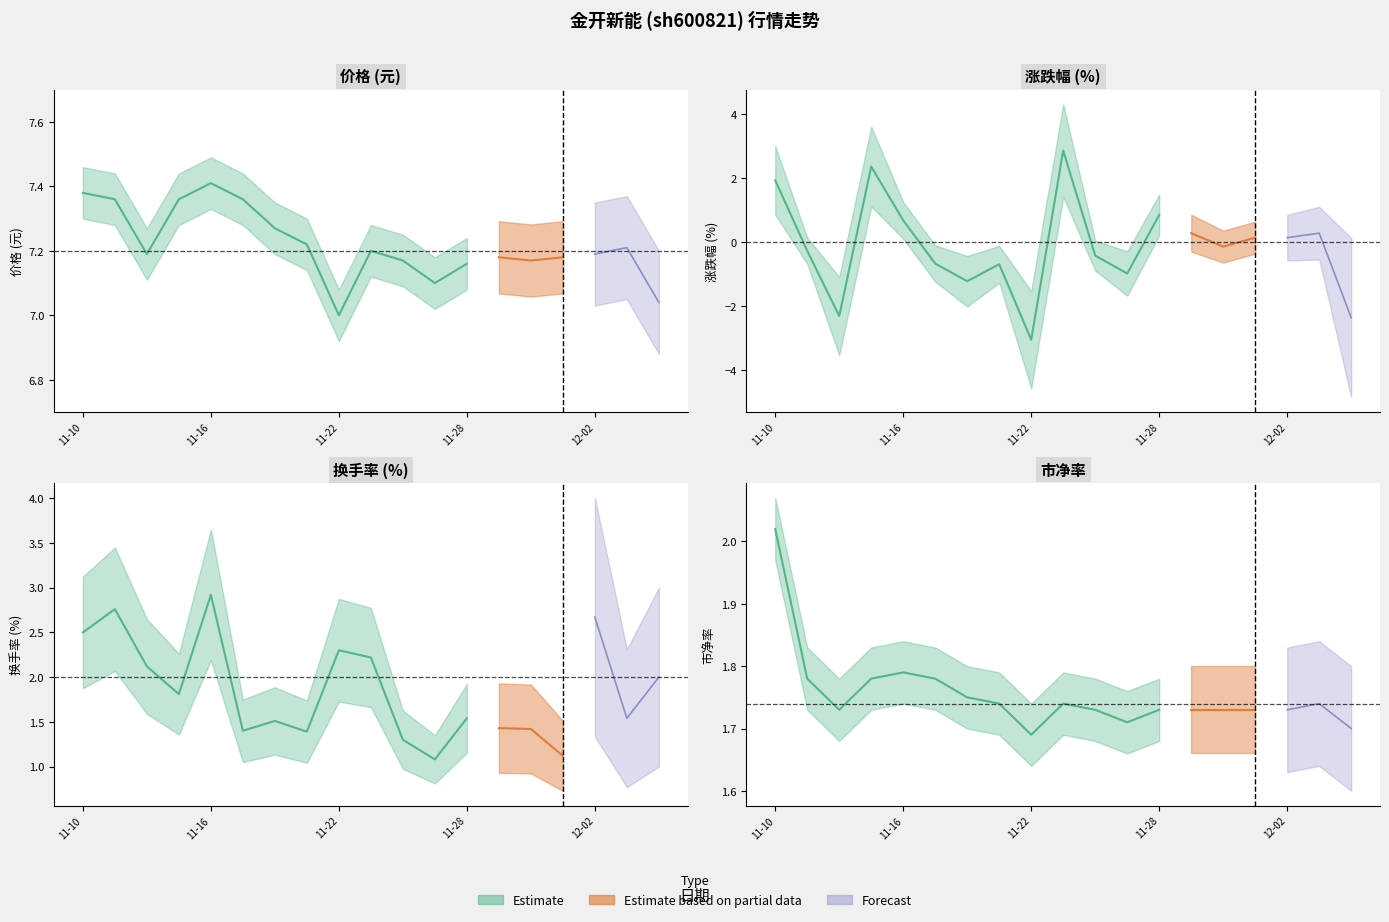

What is the label of the 14th point from the right?

2022-11-17